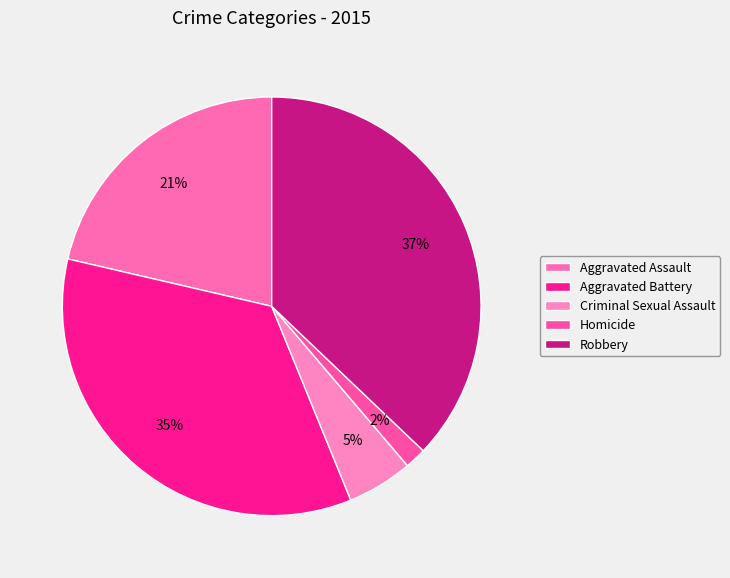

Which slice is the smallest?

Homicide